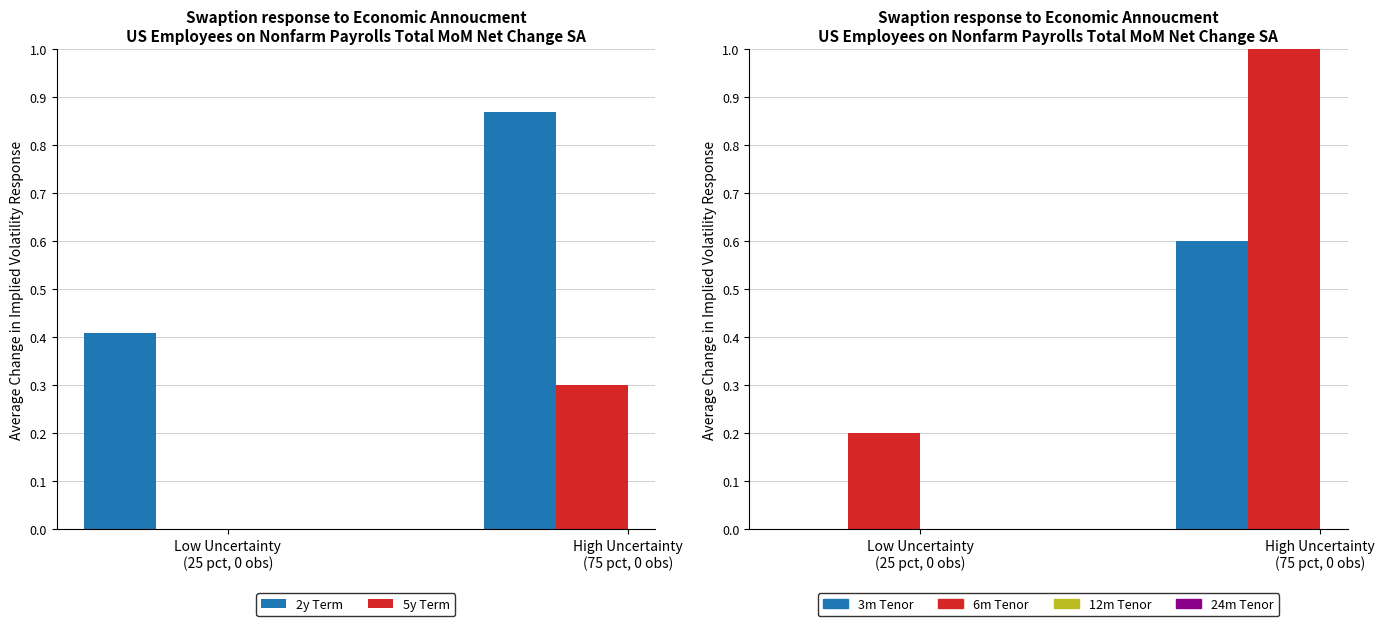

What is the label of the 1st bar from the left?

Low Uncertainty
(25 pct, 0 obs)